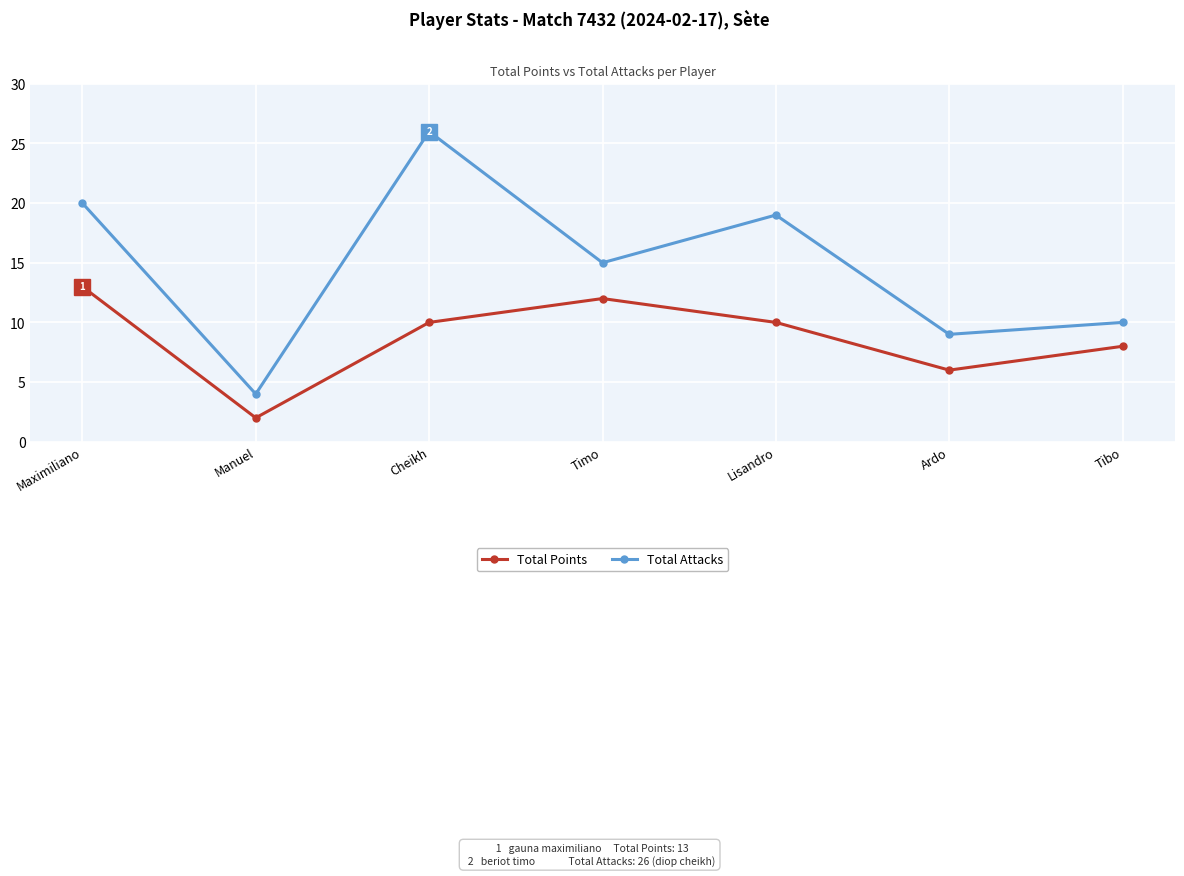

True or false: Total Attacks and Total Points intersect in this chart.

False